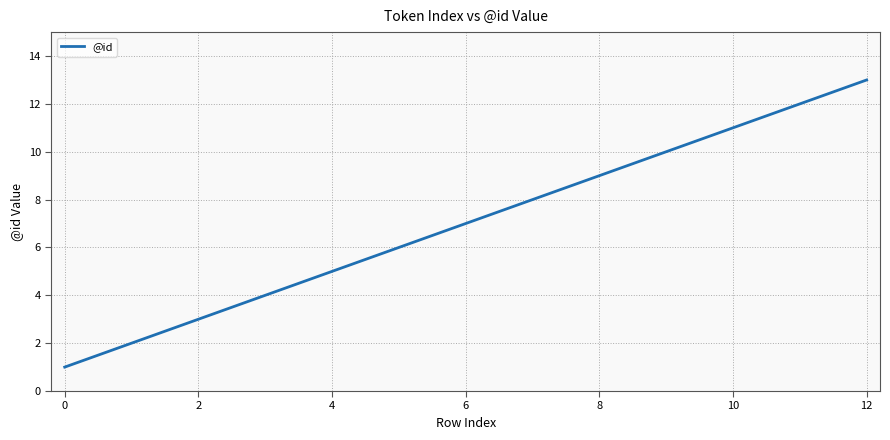

What is the difference between the maximum and minimum values?

12